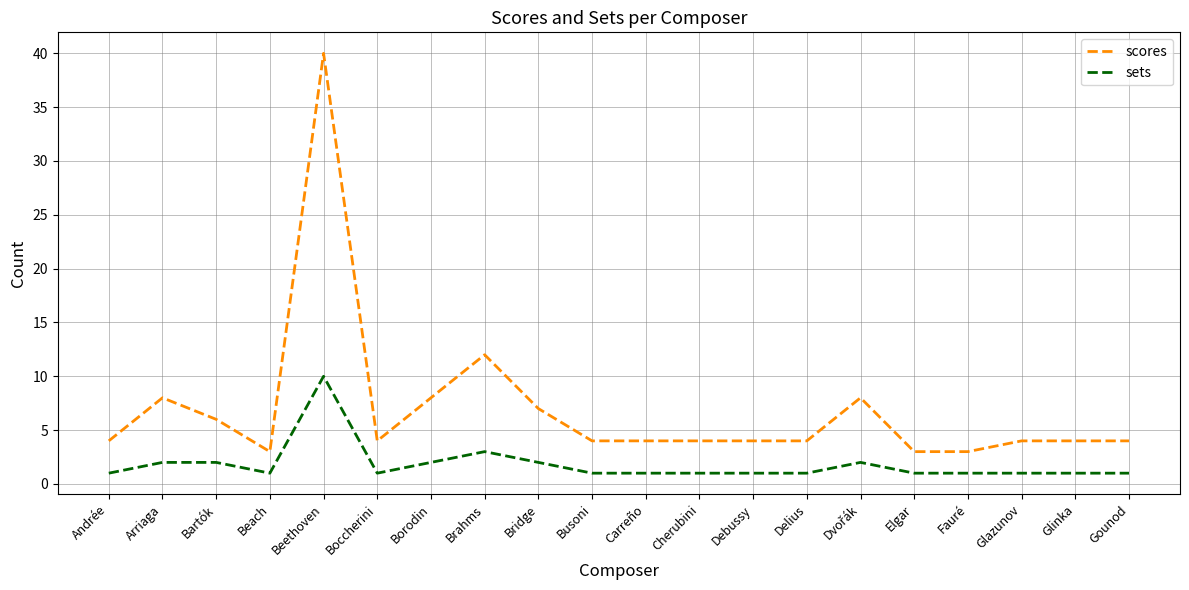

What position from the right is Bartók?

18